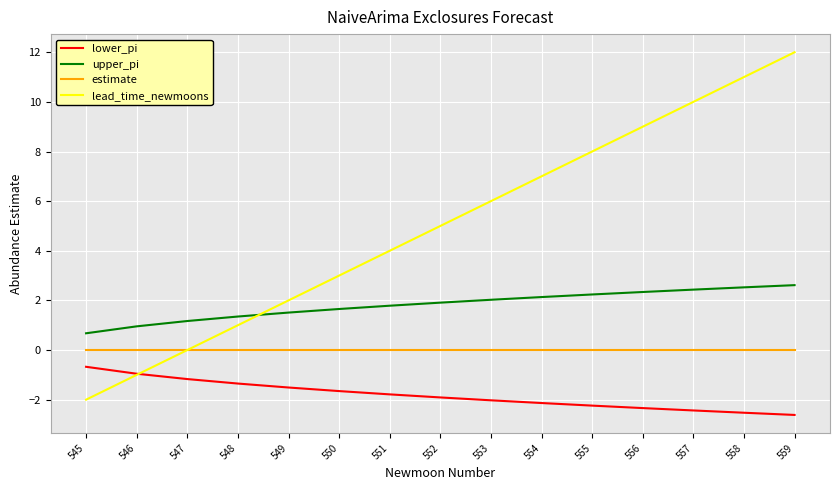

How many categories are shown in the chart?

15